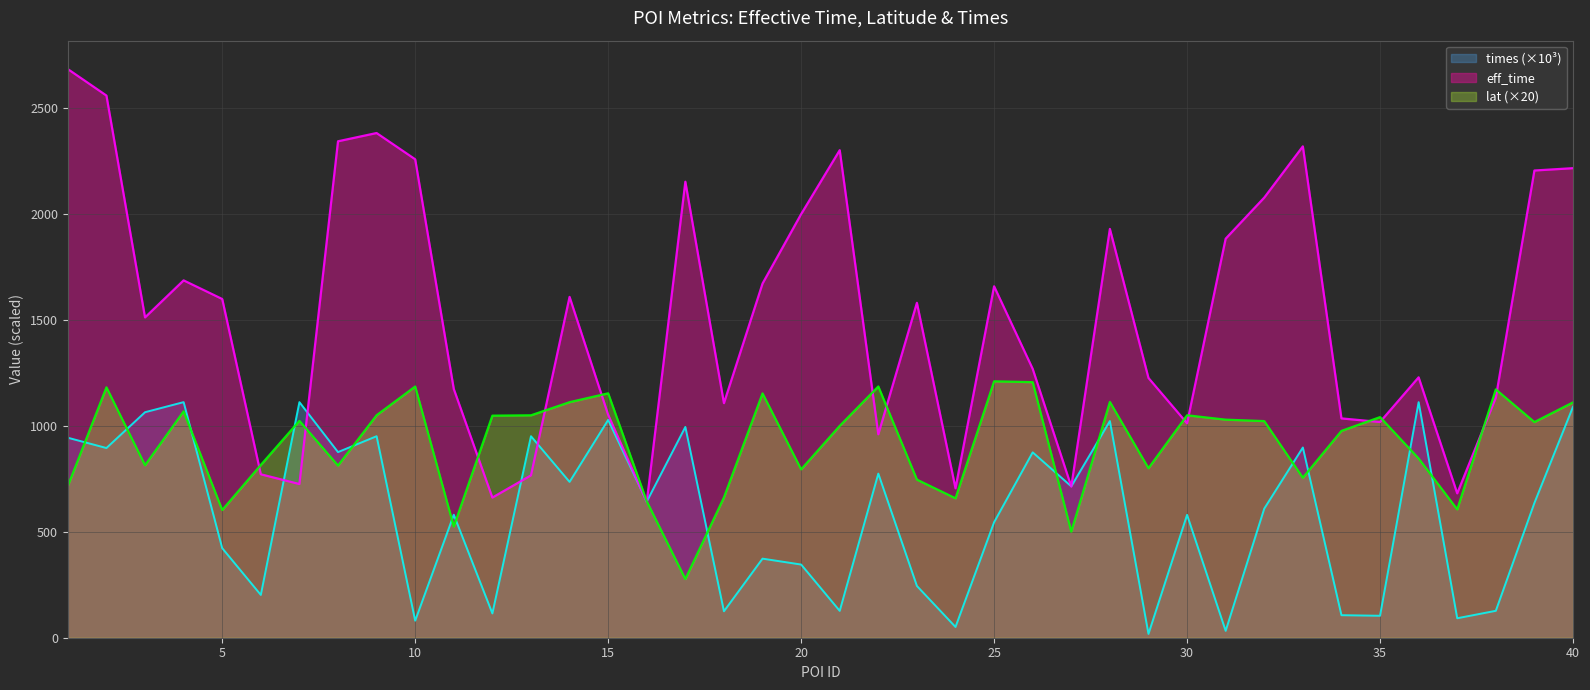

Count the number of categories in the chart.

40